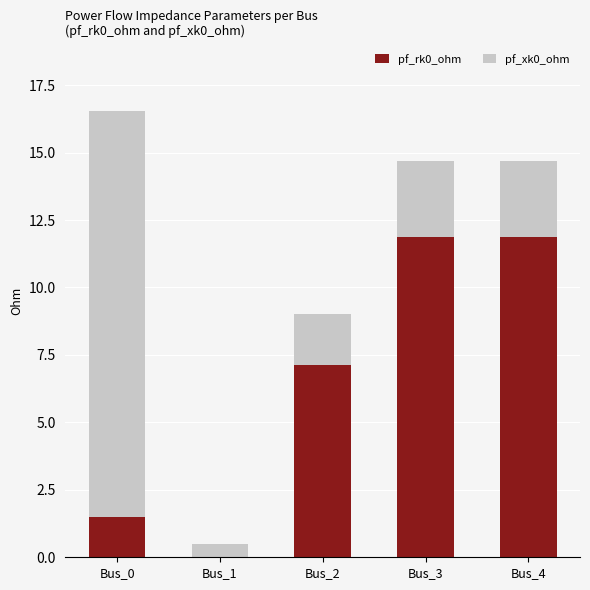

What is the total value across all series at Bus_4?

14.7